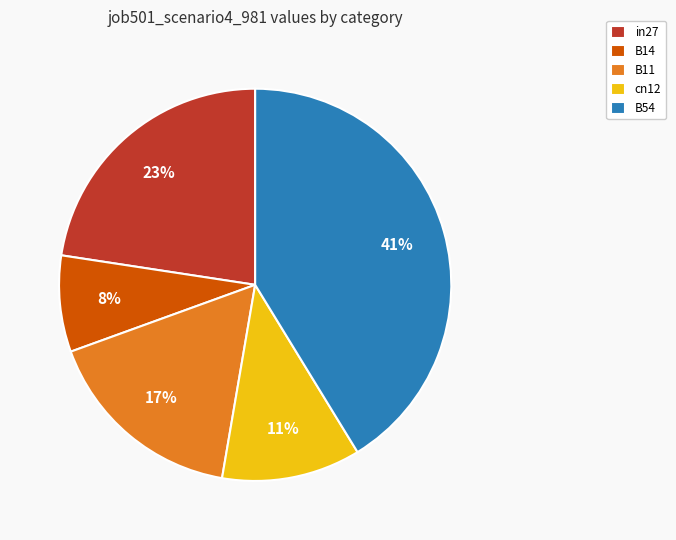

Combined, do in27 and B11 account for over 50%?

No